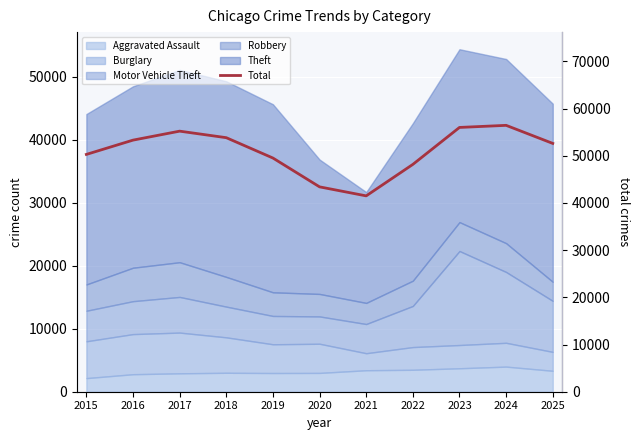

Between 2021 and 2025, which is larger?

2025